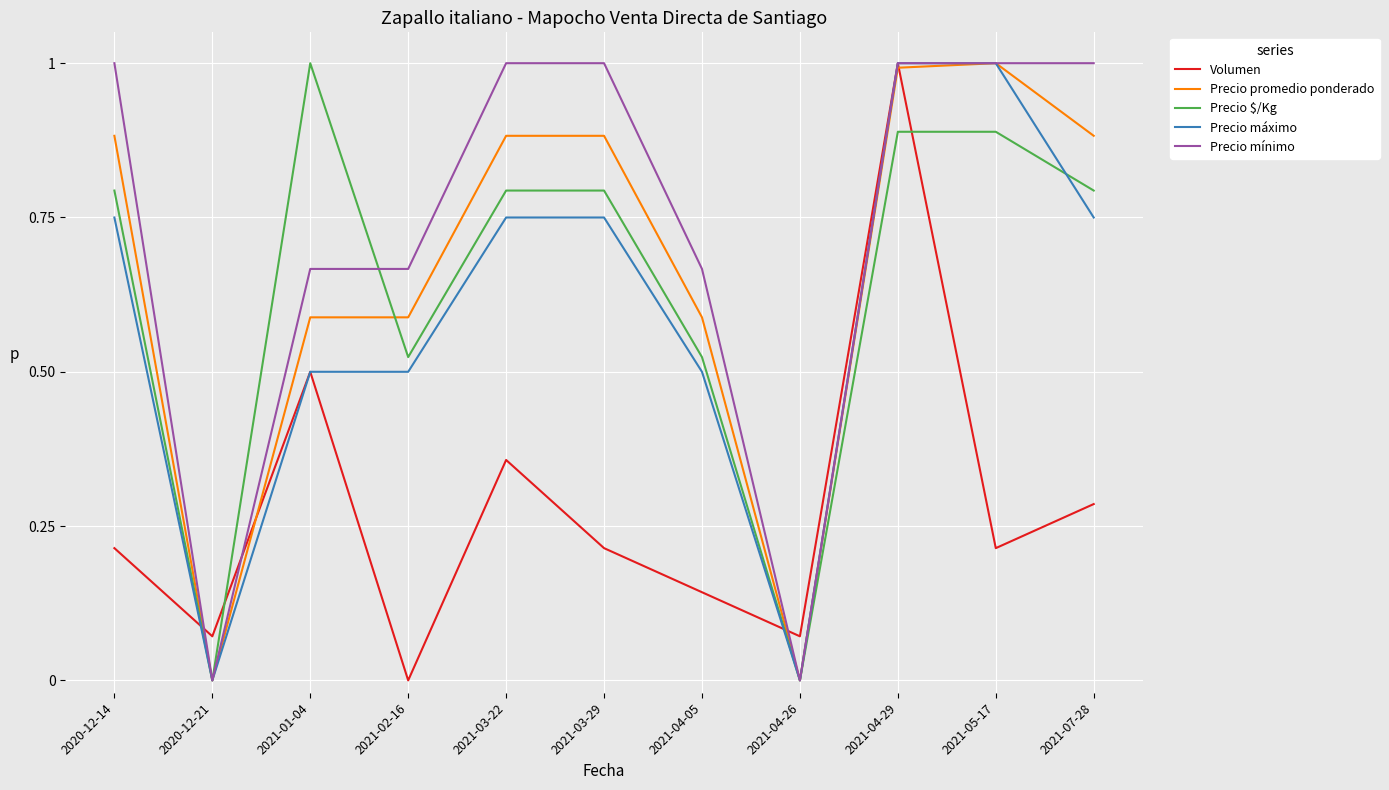

The Precio máximo series shows 0.0 at 2020-12-21. True or false?

True